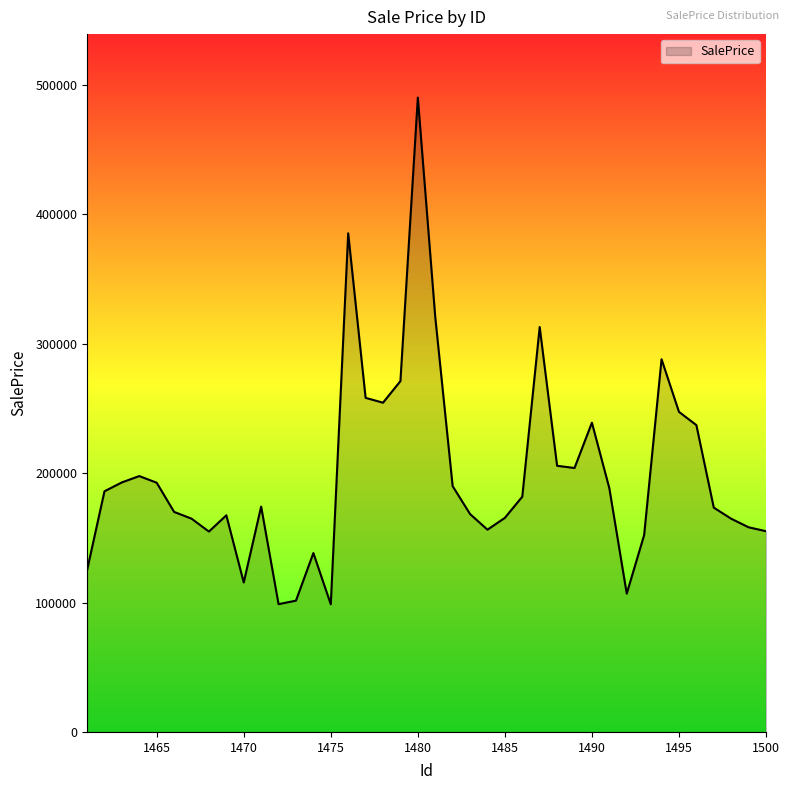

What is the maximum value shown in the chart?

490371.4